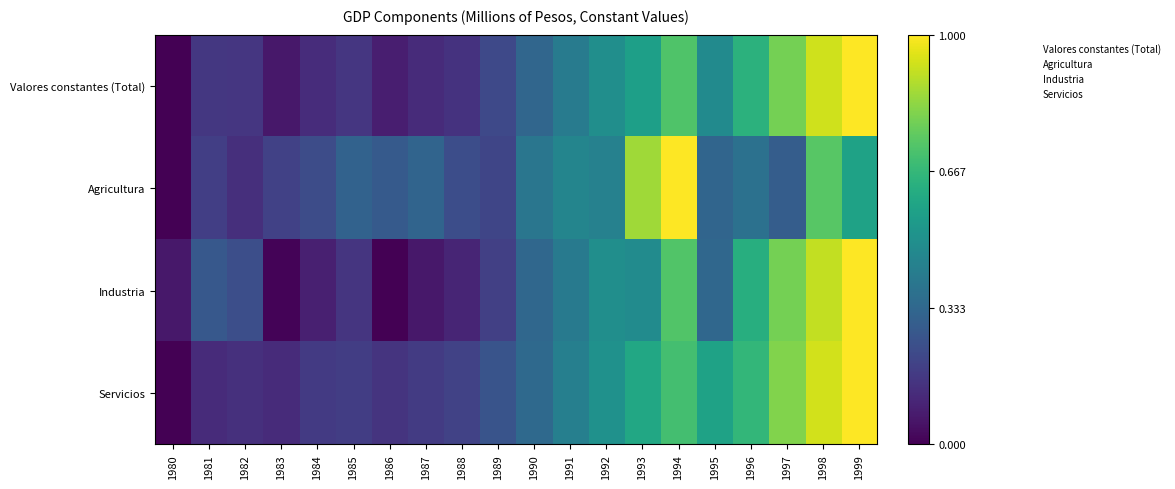

Which category has the lowest value across all series?

1980